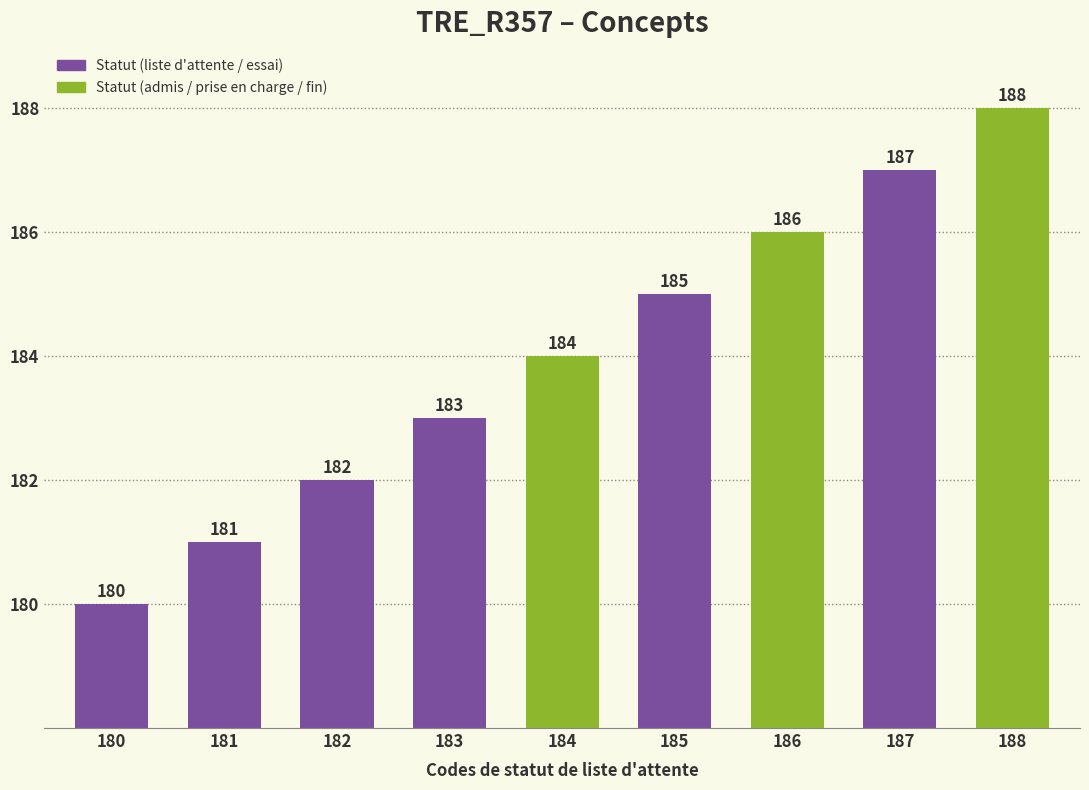

Rank the categories by value from highest to lowest.

188, 187, 186, 185, 184, 183, 182, 181, 180